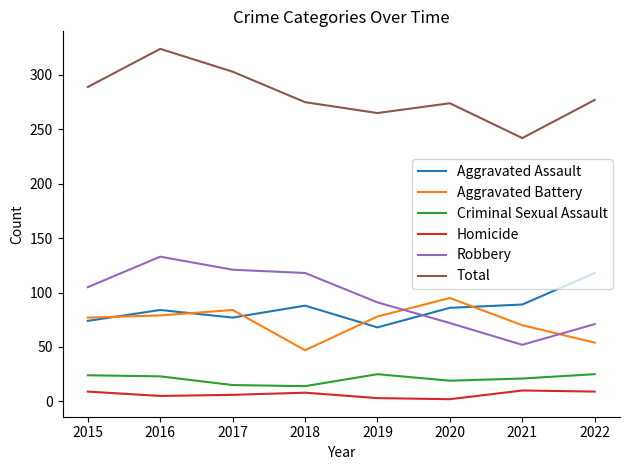

Which category has the highest value across all series?

2016